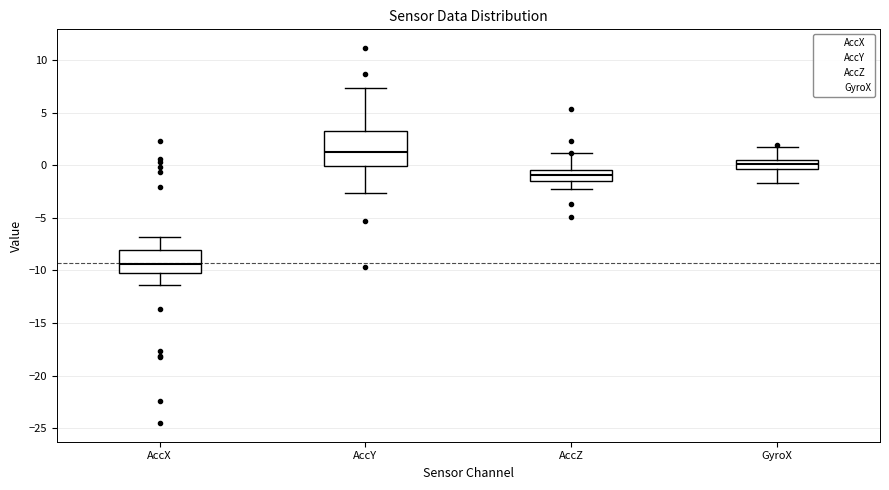

Which box's median line is the highest?

AccY